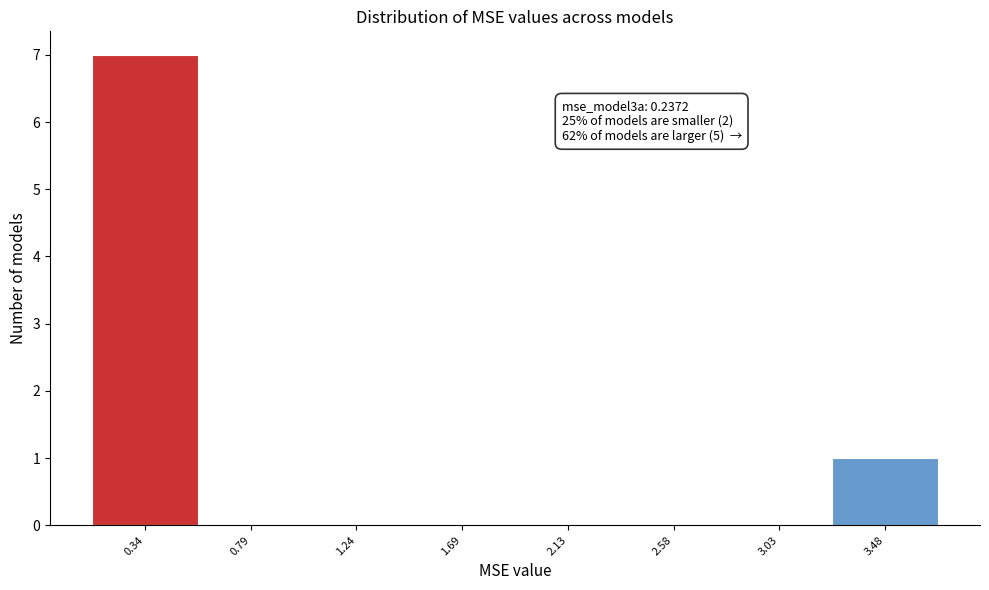

Over which range of the x-axis is the bar tallest?

0.10 to 0.55